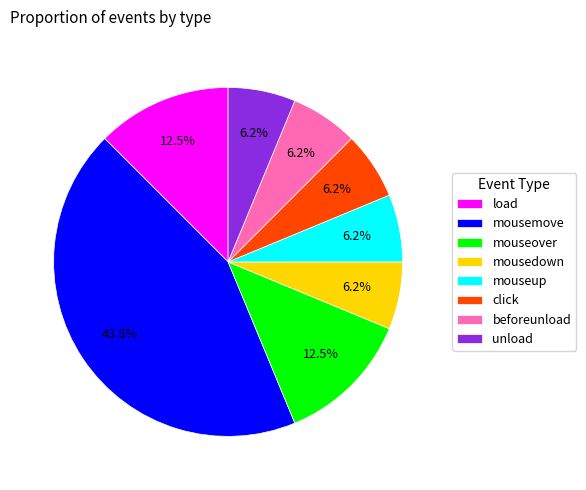

Which slice is the largest?

mousemove